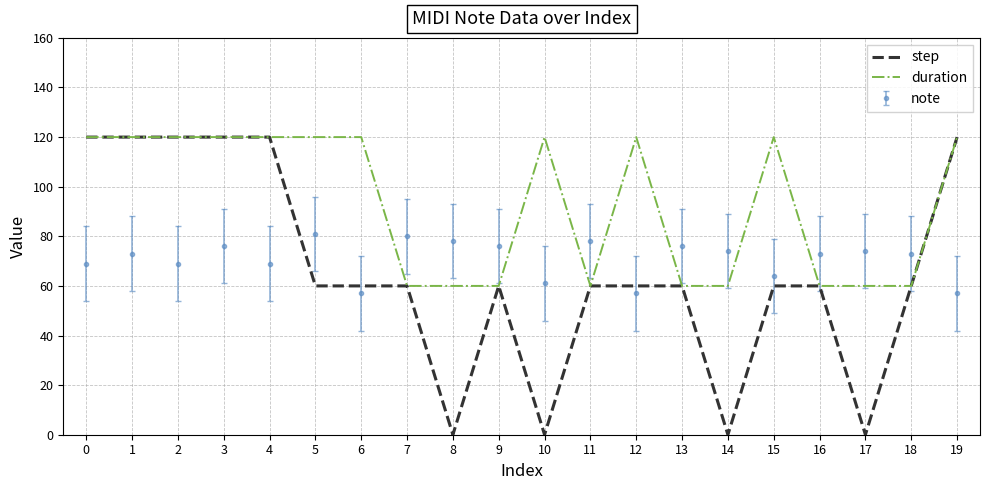

What is the difference between the duration values at 16 and 2?

60